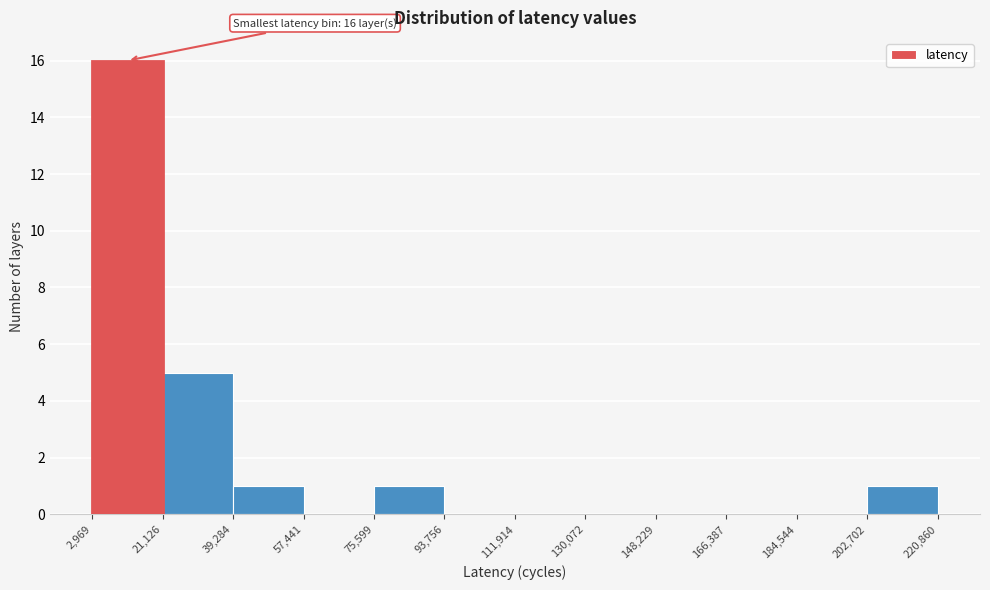

Which range on the x-axis has the tallest bar?

2,969 to 21,126